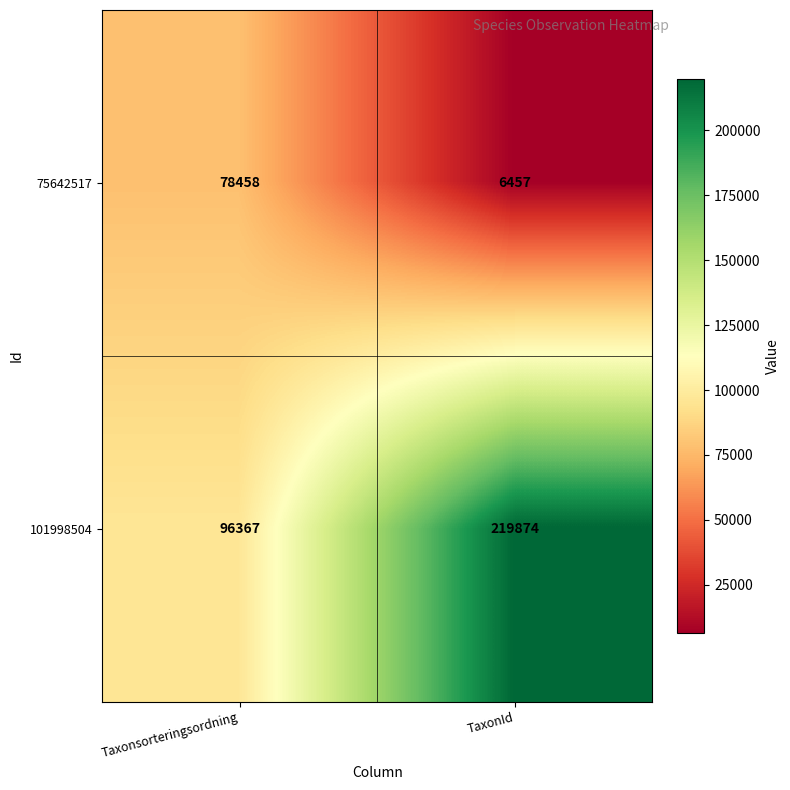

What is the sum of all 101998504 values?

316241